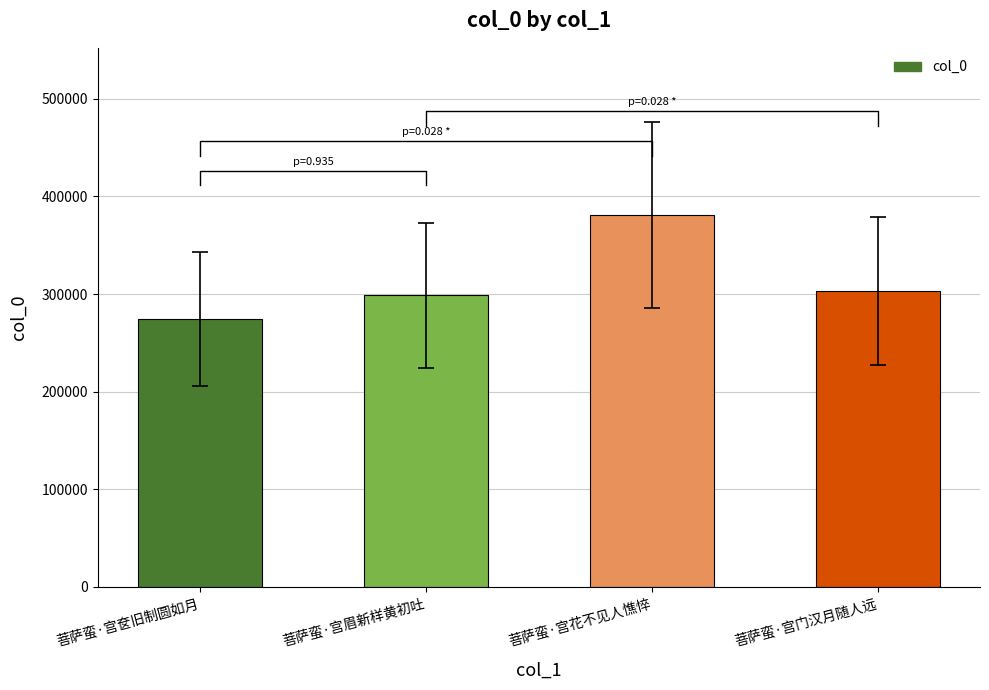

Where is the data nearest to the value 327694?

菩萨蛮·宫门汉月随人远